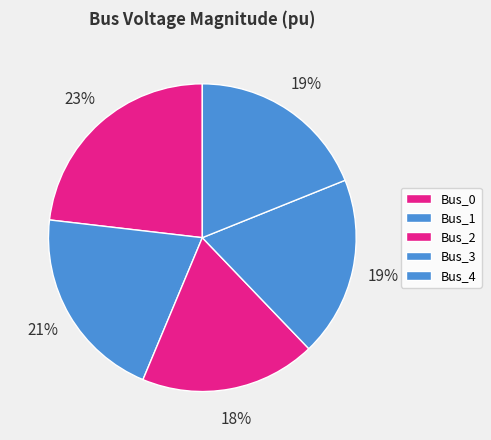

Which slice is the smallest?

Bus_2